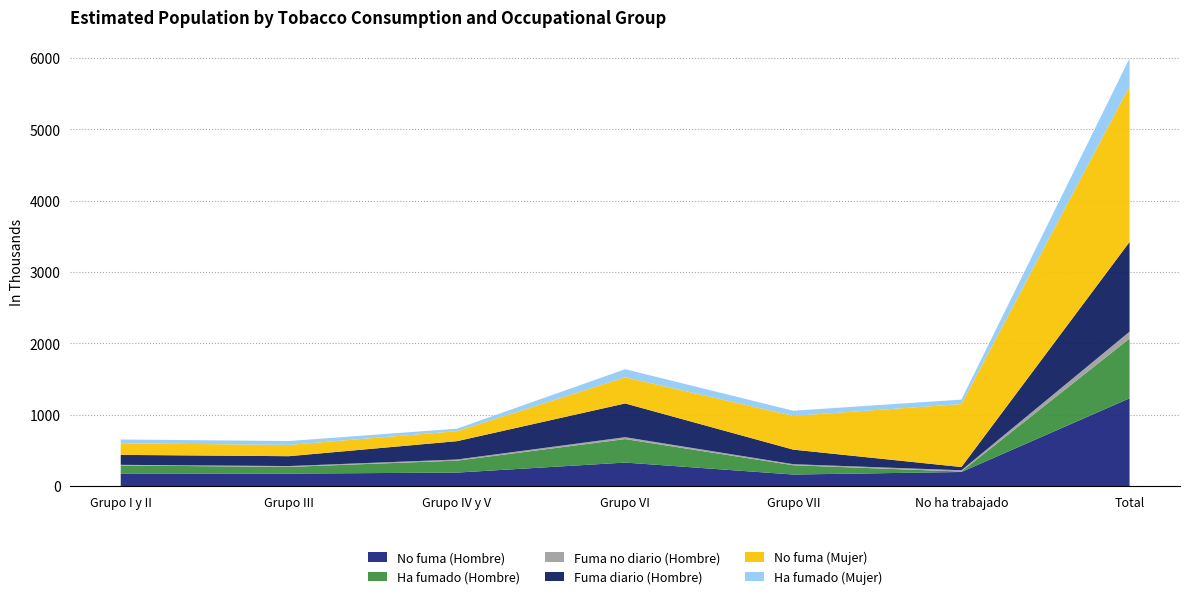

Reading left to right, transcribe all the data shown in this chart.

No fuma (Hombre): 176833	175287	189013	329480	161982	197375	1229970
Ha fumado (Hombre): 112072	93034	167510	329109	130144	6016	837884
Fuma no diario (Hombre): 8793	12268	15825	26490	14602	17922	95901
Fuma diario (Hombre): 139513	138208	257067	472900	203868	45570	1257125
No fuma (Mujer): 162426	158255	139711	365644	473509	882146	2181693
Ha fumado (Mujer): 53149	54059	35170	114146	71581	63014	391119